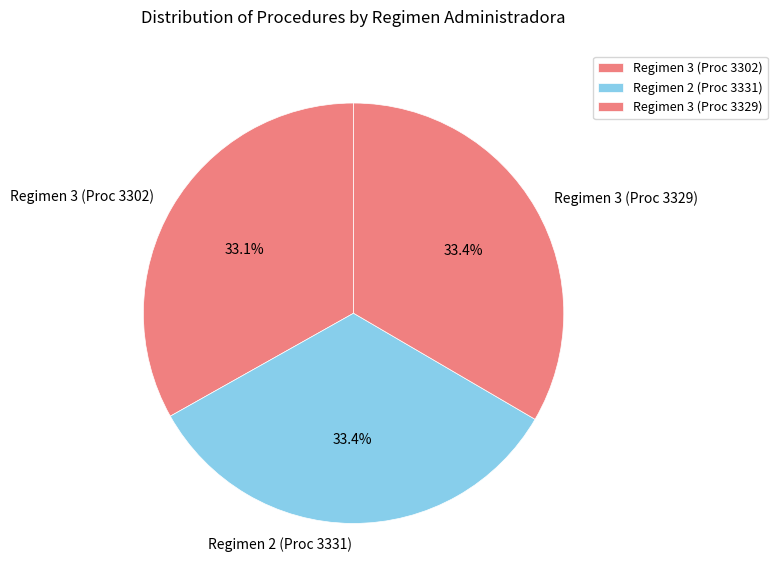

Does any single category account for the majority?

No